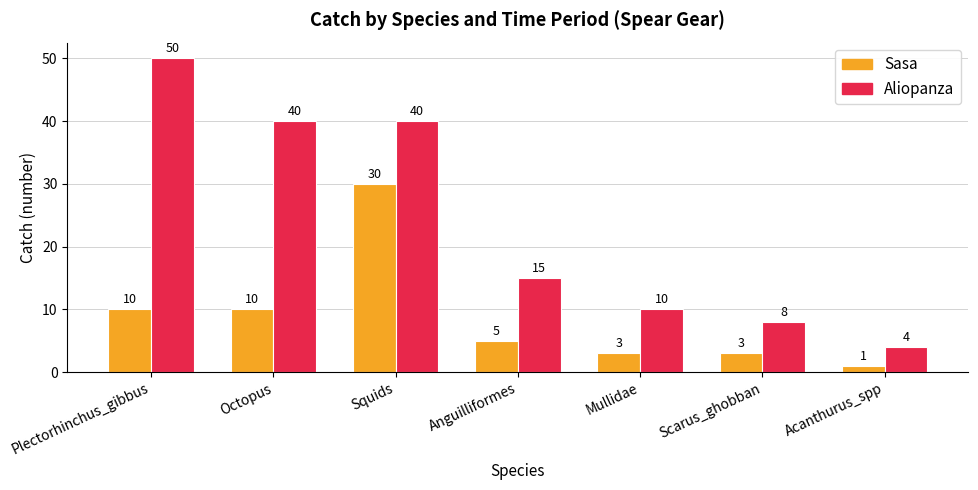

At which category is the sum across all series the highest?

Squids